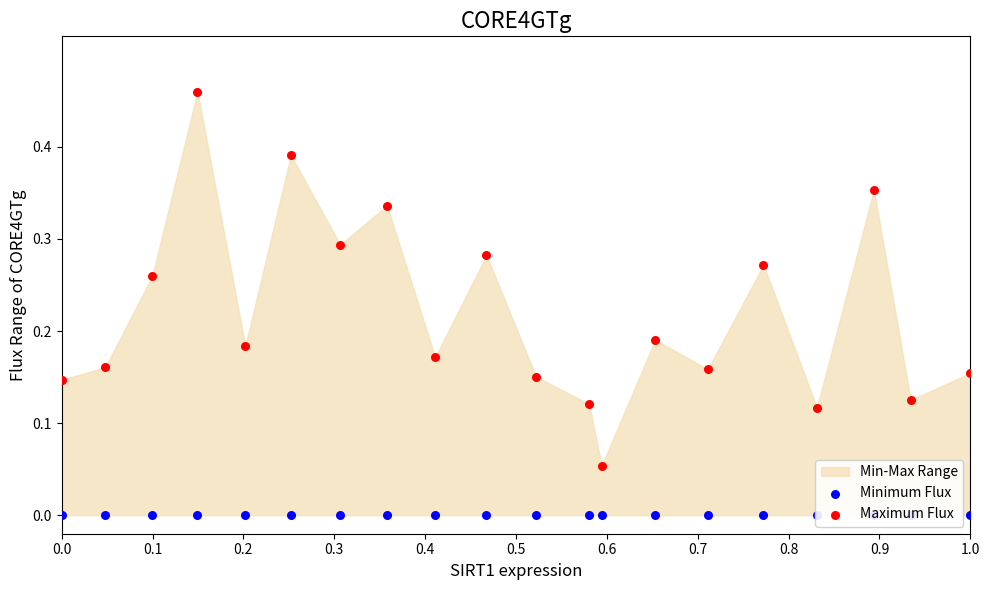

What is the total value across all series at 1.0?

0.2